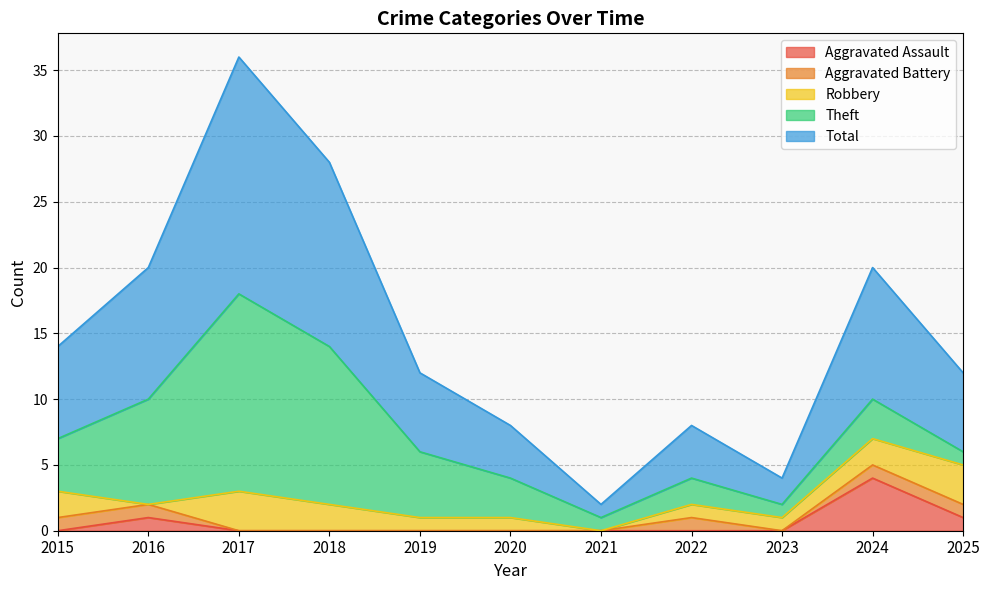

True or false: Robbery has more than 1 points higher than both neighbors.

False